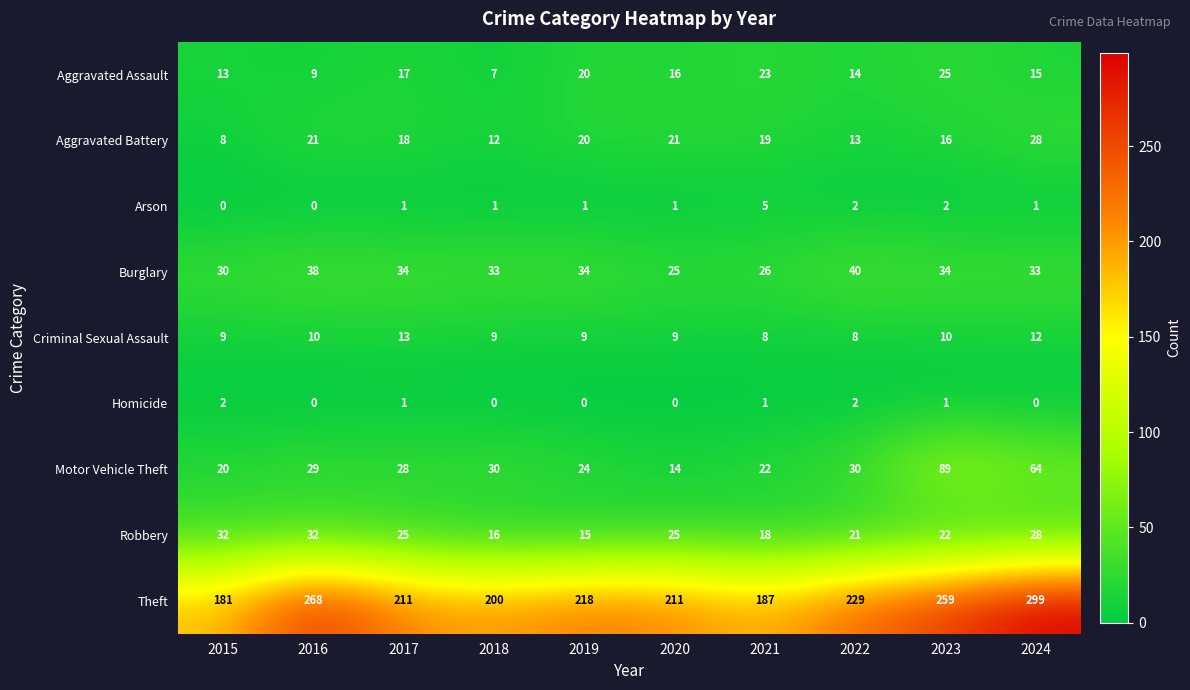

At which category is the sum across all series the highest?

2024